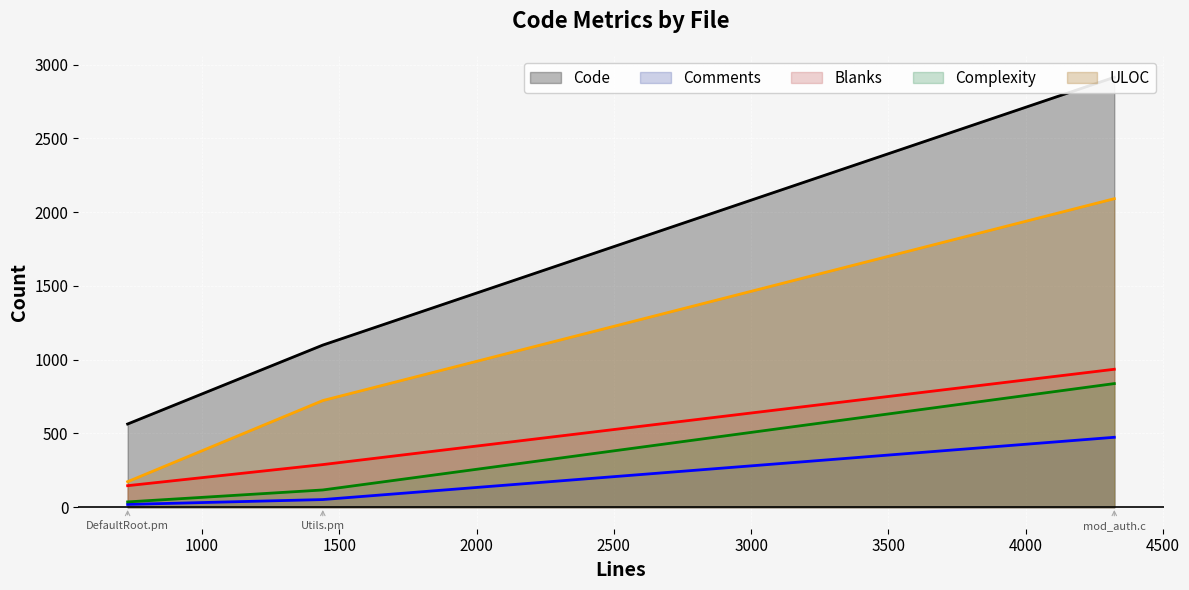

What is the total value across all series at Utils.pm?

2280